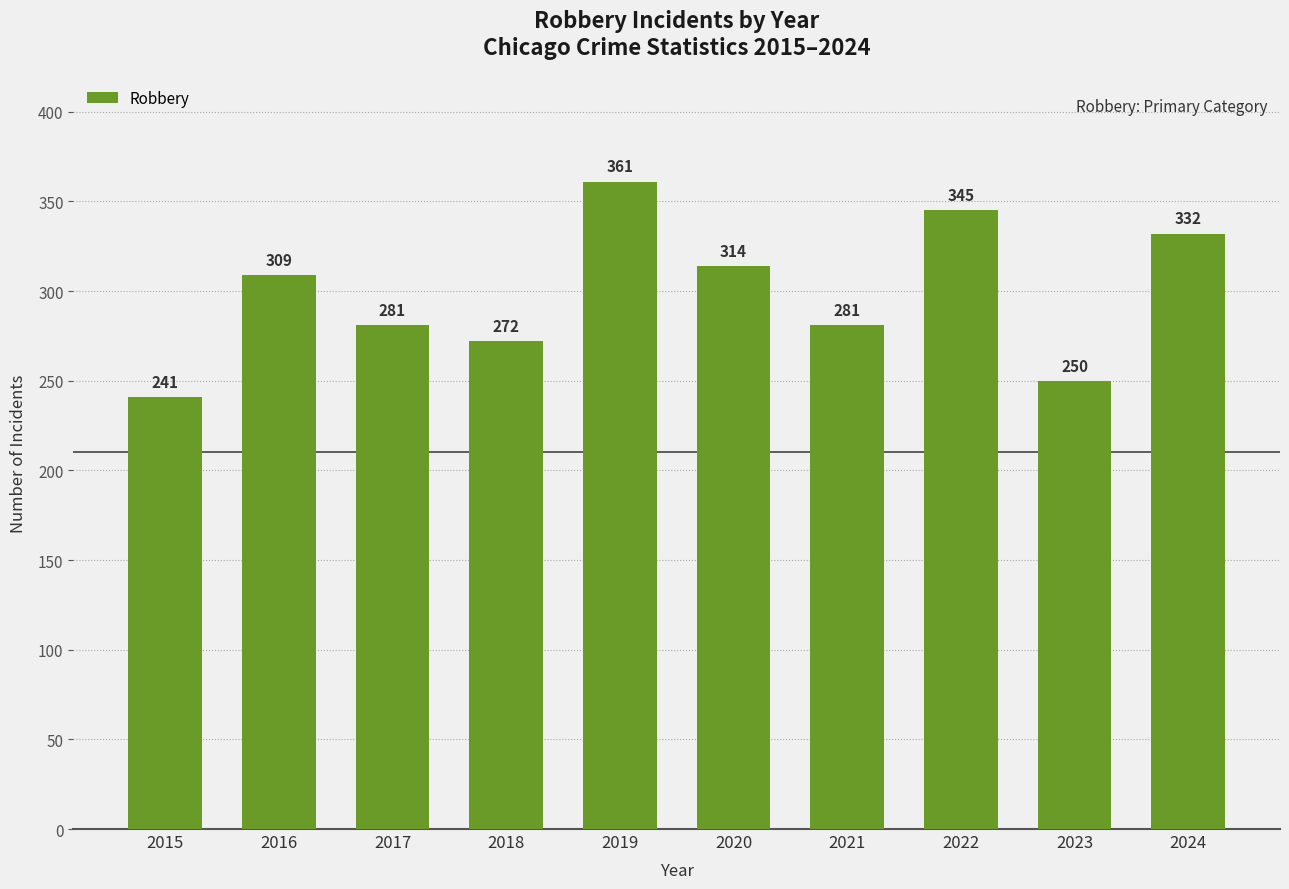

Is it true that the value at 2018 is 459?

False